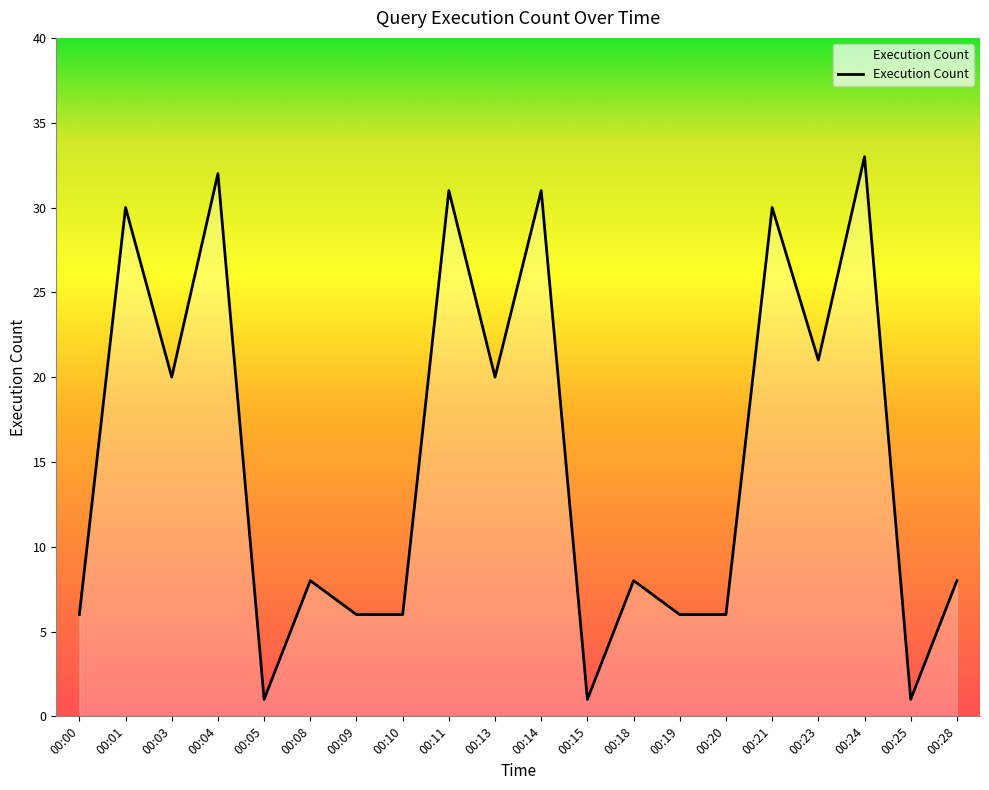

Reading left to right, what are all the values shown in this chart?

00:00=6	00:01=30	00:03=20	00:04=32	00:05=1	00:08=8	00:09=6	00:10=6	00:11=31	00:13=20	00:14=31	00:15=1	00:18=8	00:19=6	00:20=6	00:21=30	00:23=21	00:24=33	00:25=1	00:28=8